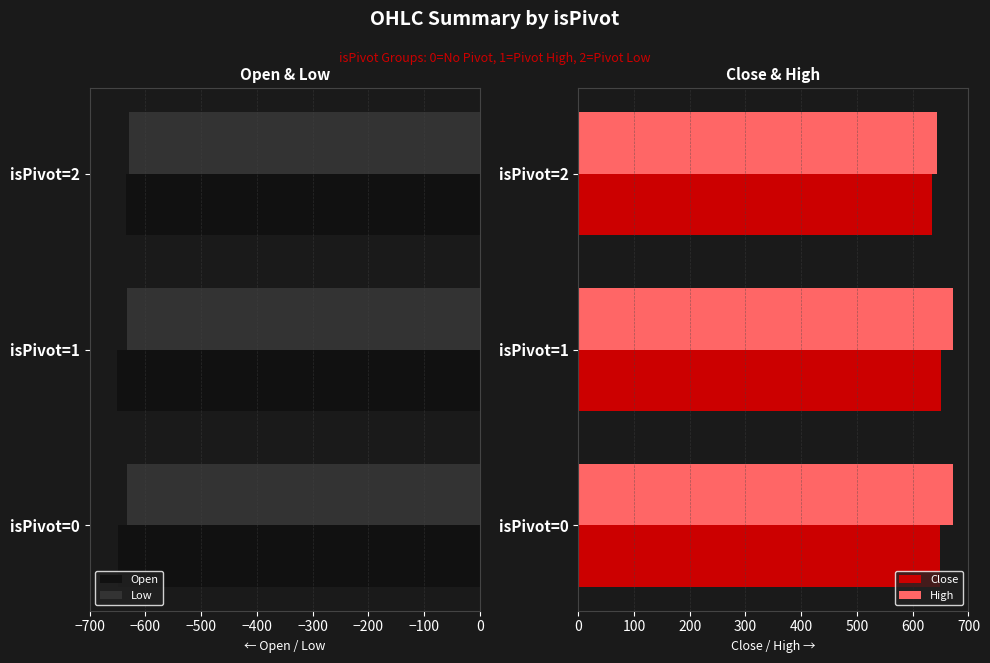

The value of High at isPivot=2 is 643.1. True or false?

True